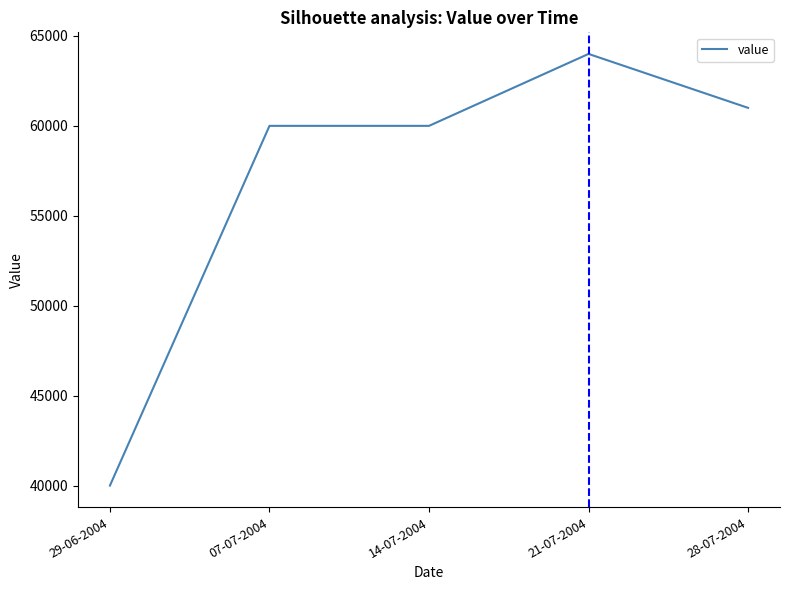

Is it true that the value at 14-07-2004 is 15664?

False